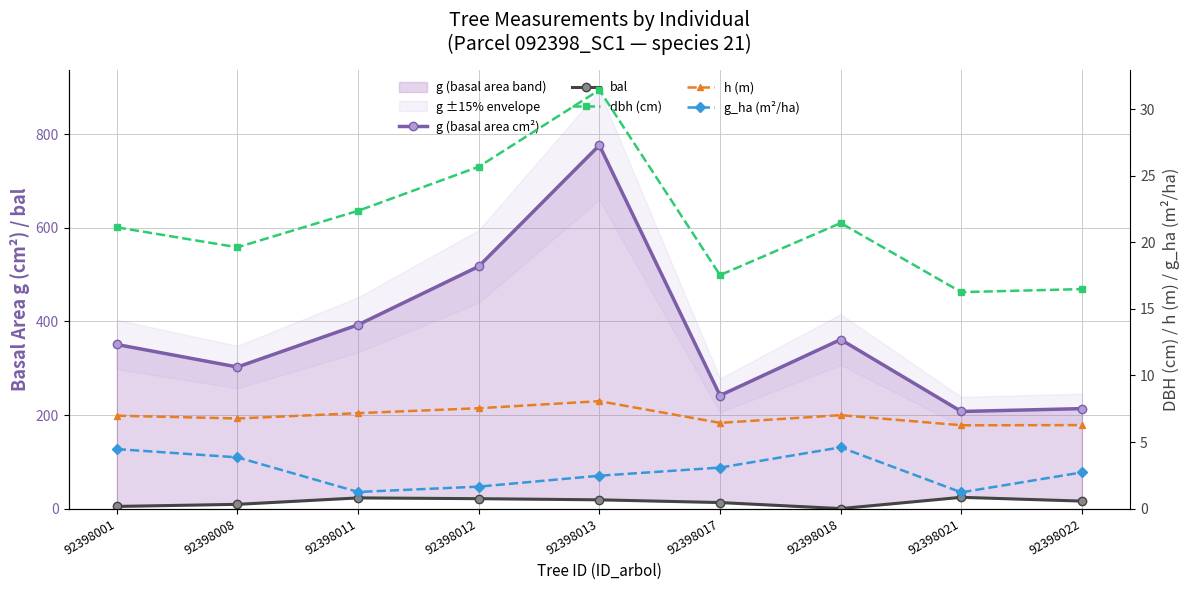

Between 92398008 and 92398018, which series saw the biggest shift?

g (basal area cm²)